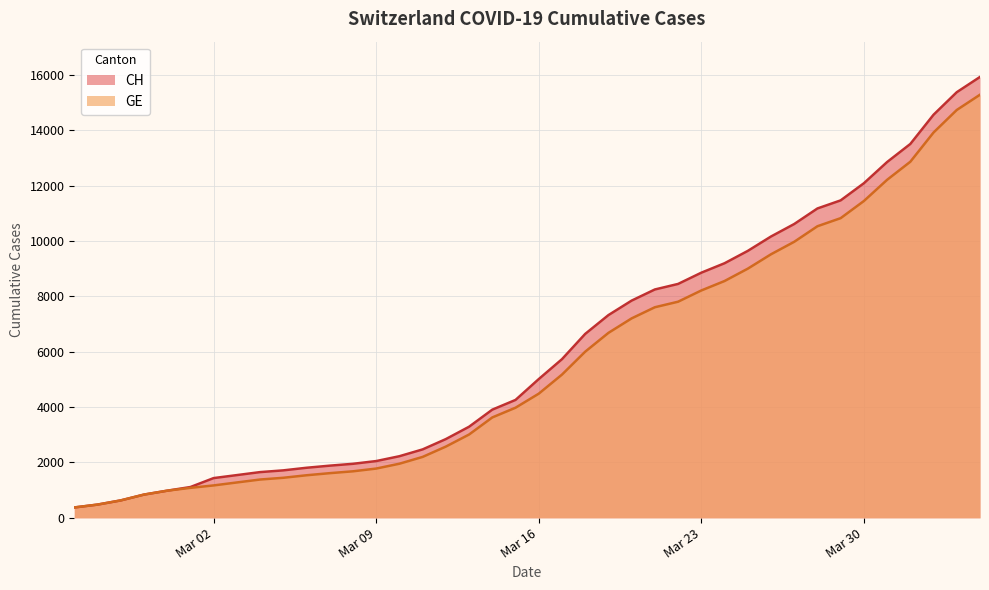

At which category does the chart reach its minimum across all series?

2020-02-25